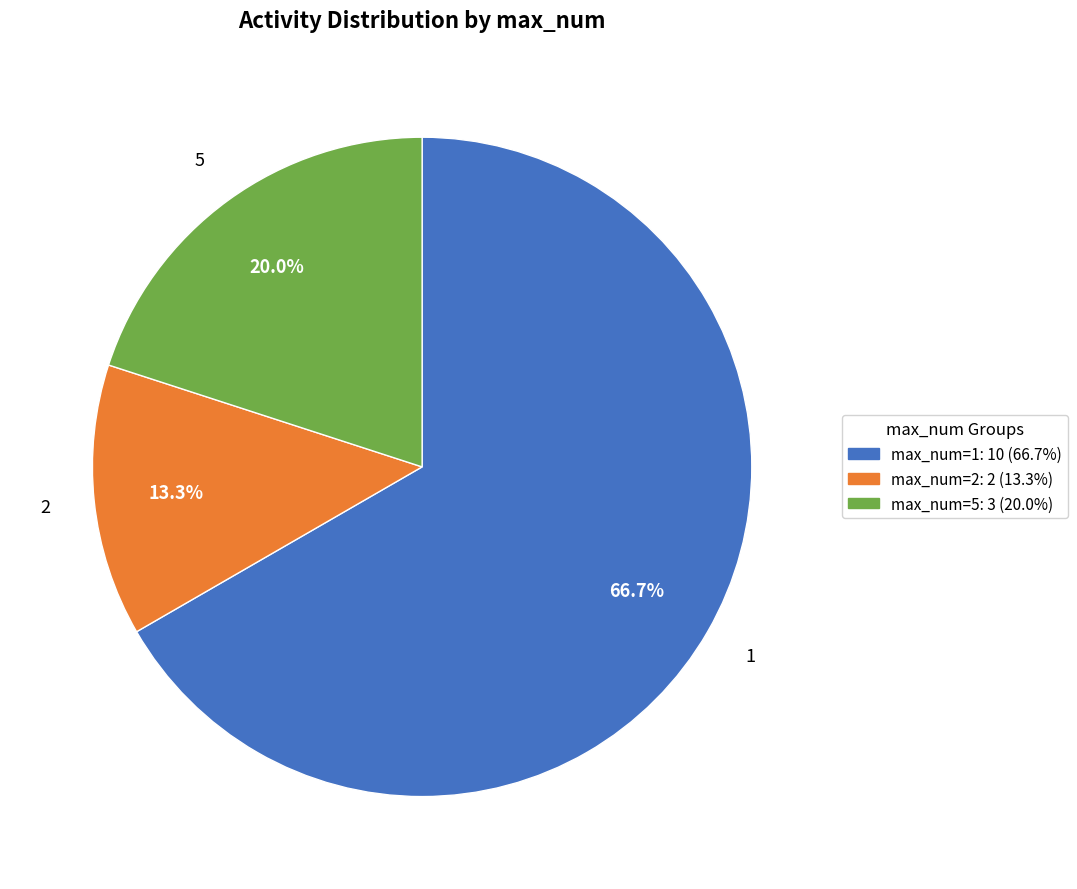

Is there a majority slice in this chart?

Yes